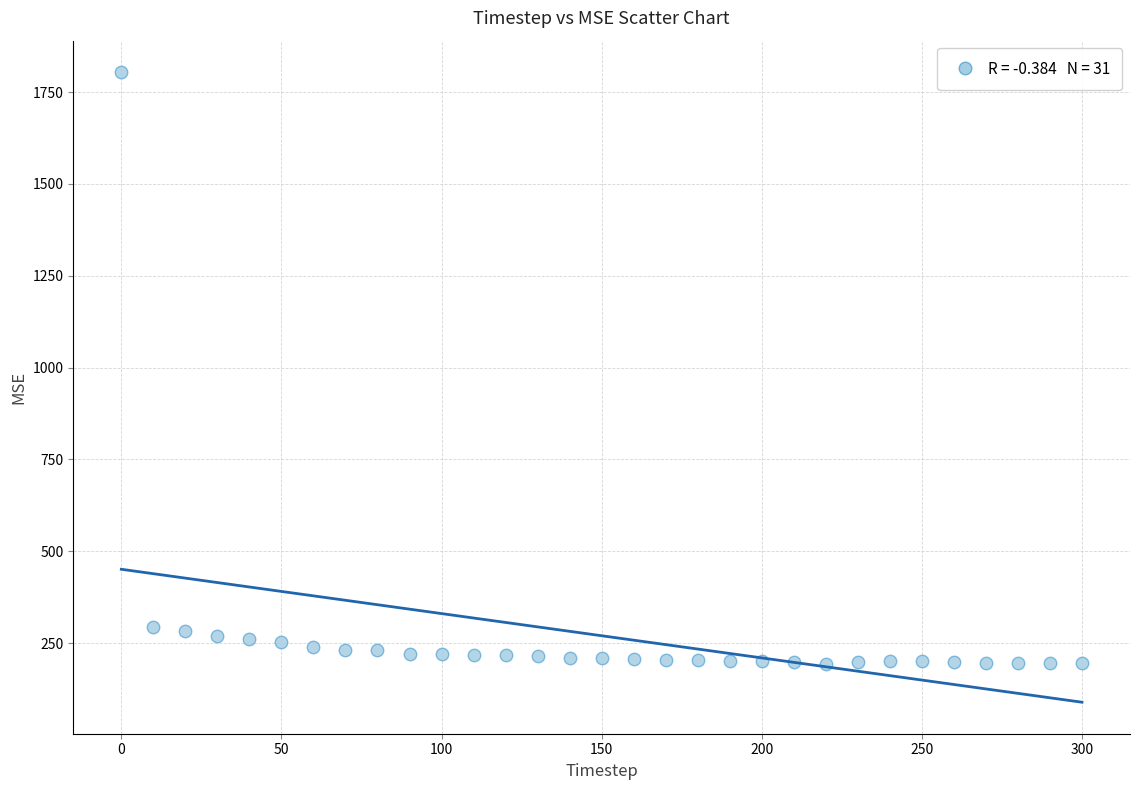

What is the range of X values (max minus min)?

300.0